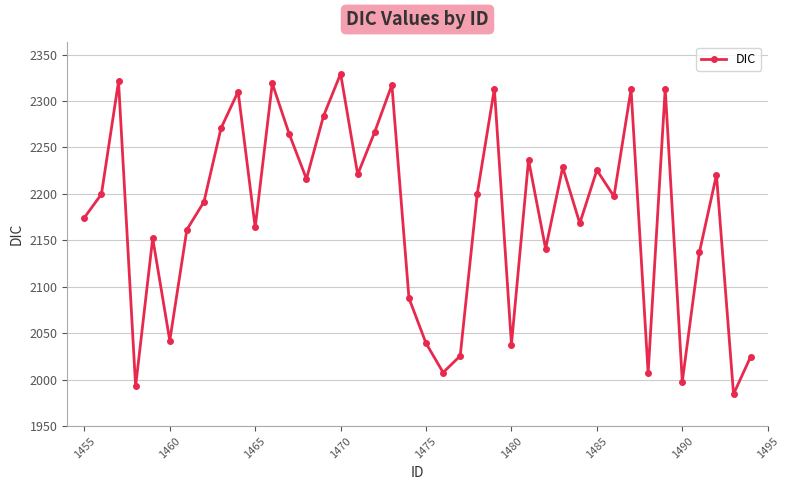

What is the smallest value displayed?

1984.3